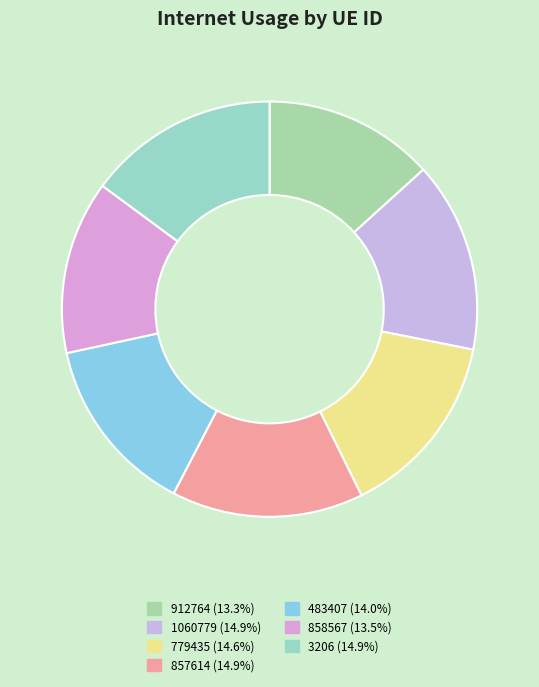

How many segments does this pie chart have?

7